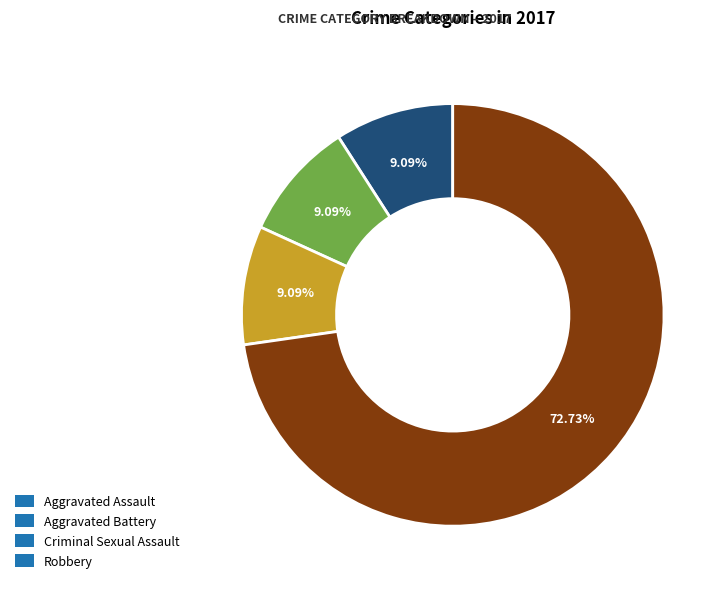

Is Aggravated Battery the majority of the pie?

No